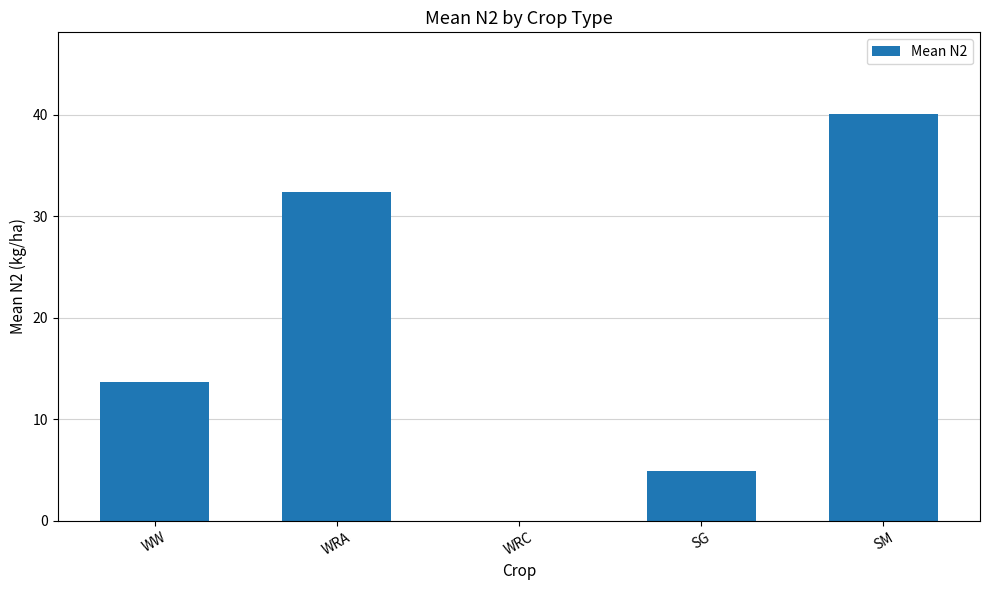

What is the ratio of the value at WRA to the value at WW?

2.4